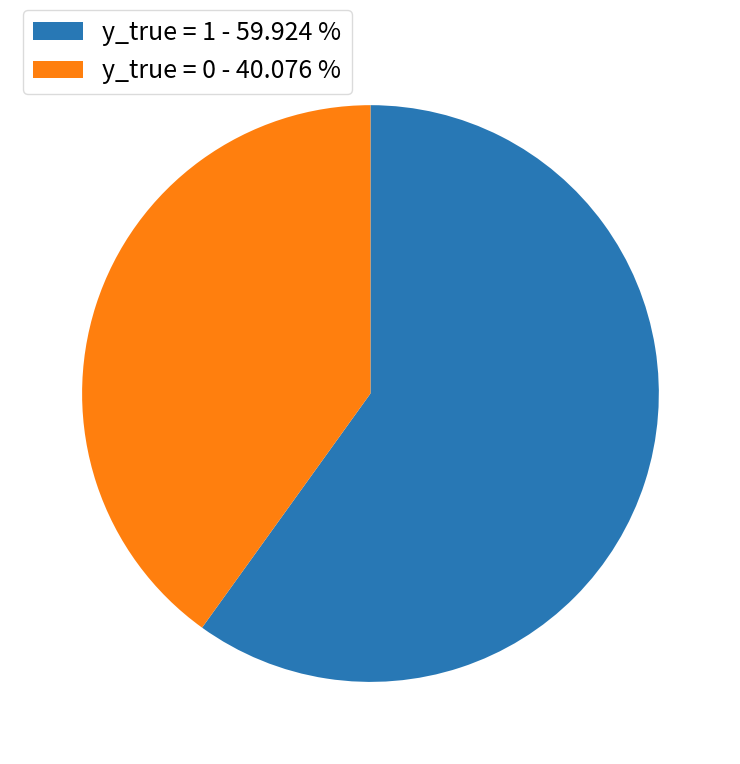

Is it true that y_true = 0 is 40% of the pie?

True